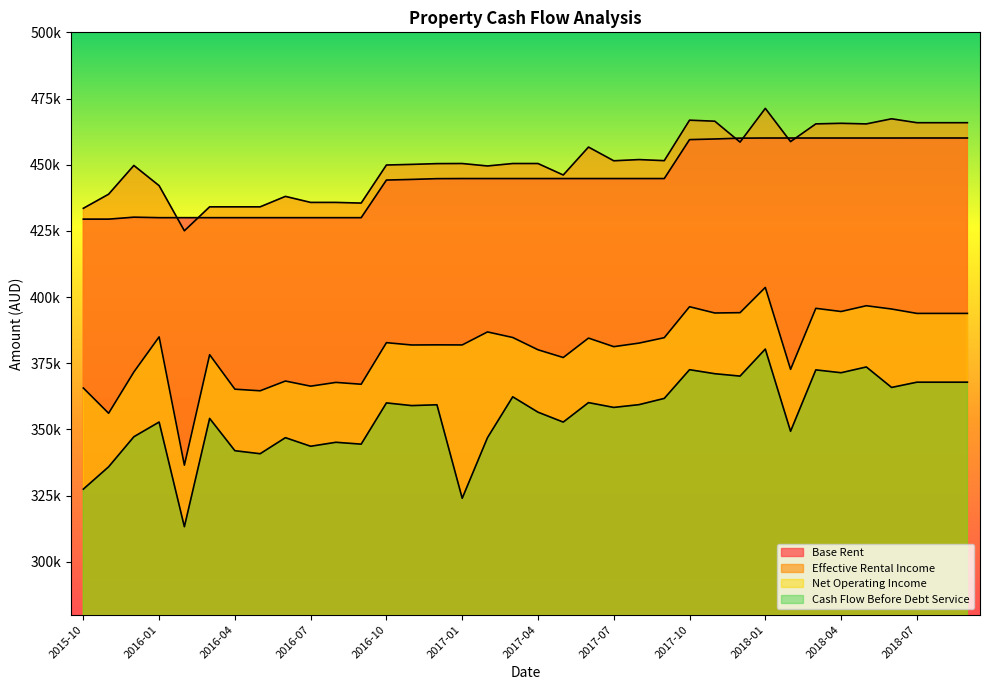

At which category does Base Rent reach its first local peak?

2015-12